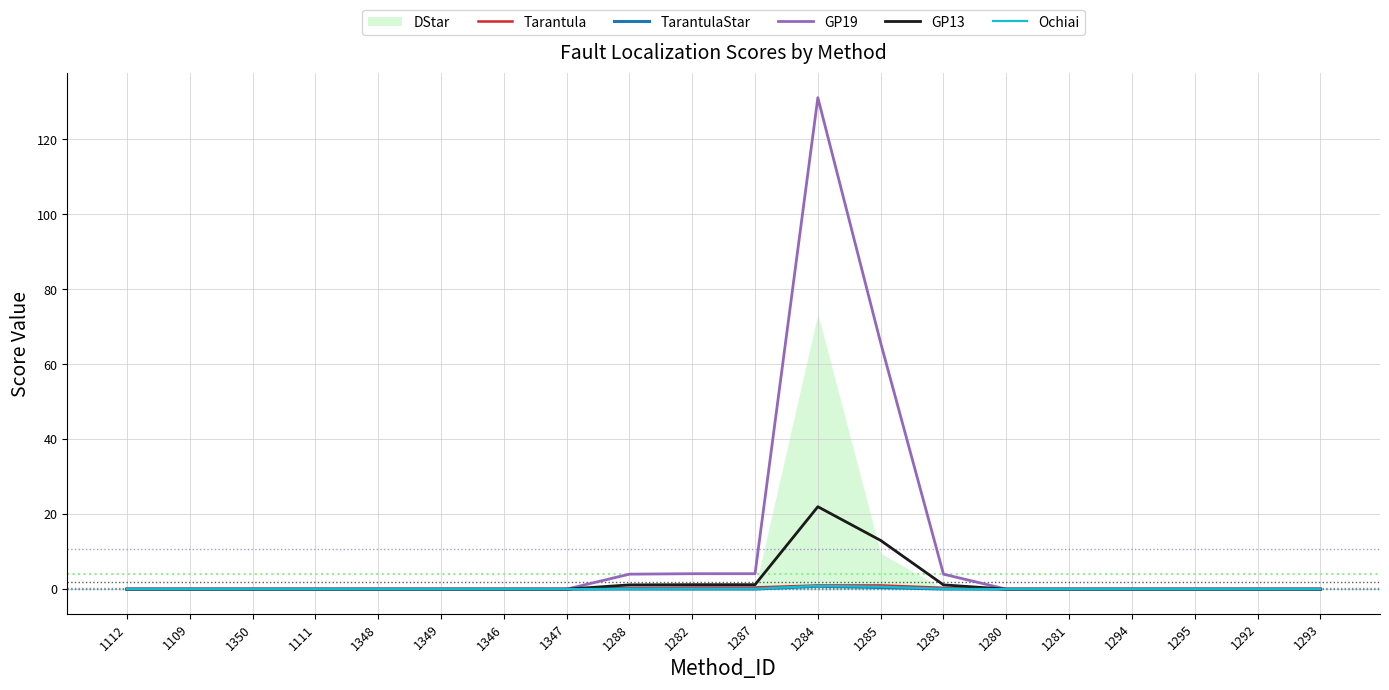

How many values in TarantulaStar are above zero?

6